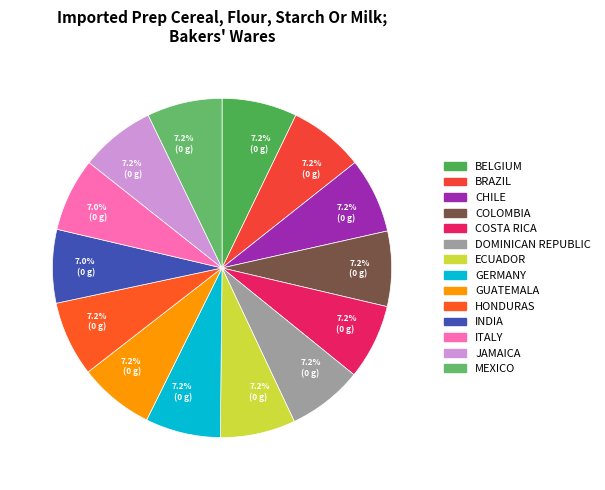

How many segments does this pie chart have?

14